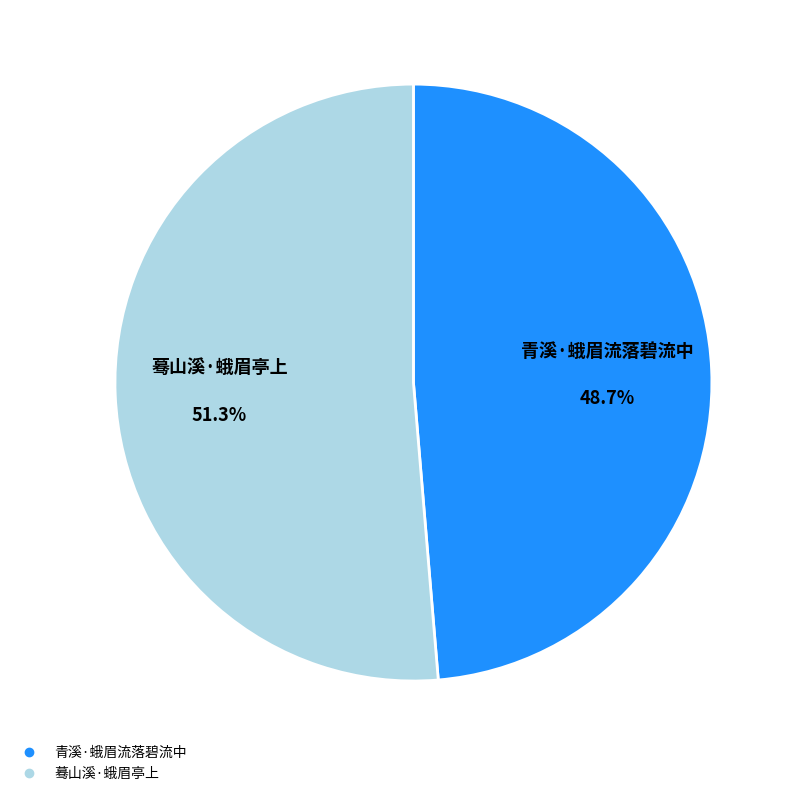

Between 蓦山溪·蛾眉亭上 and 青溪·蛾眉流落碧流中, which is larger?

蓦山溪·蛾眉亭上